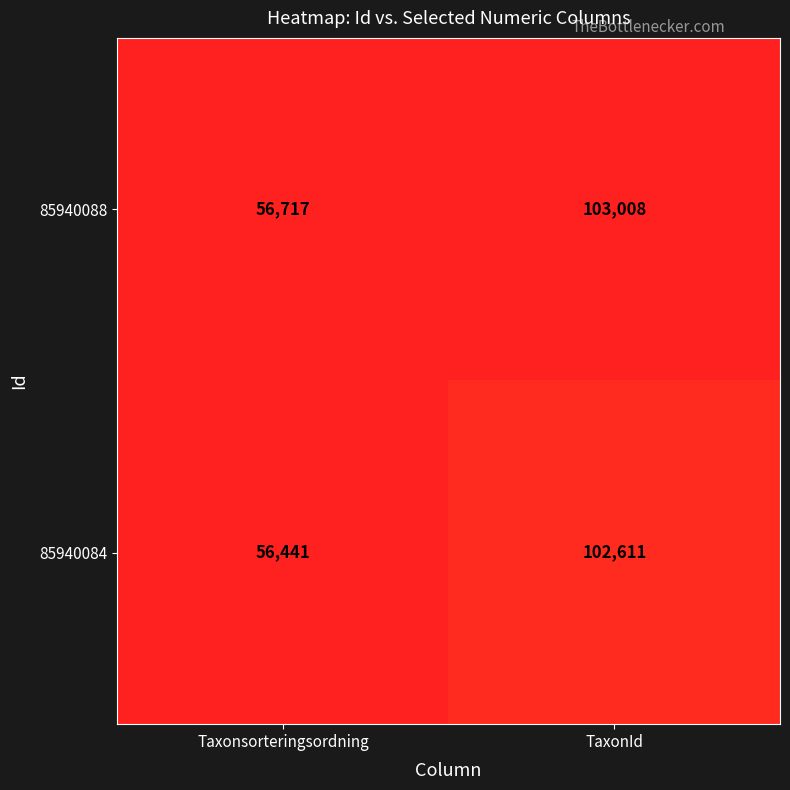

What is the greatest value displayed?

103008